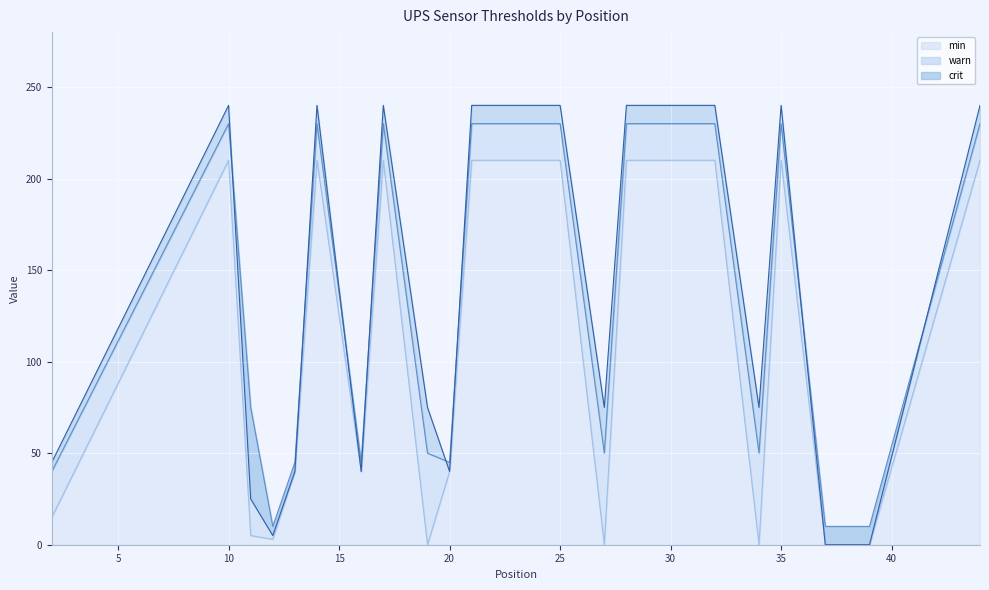

What are all the series names shown in the legend?

min, warn, crit